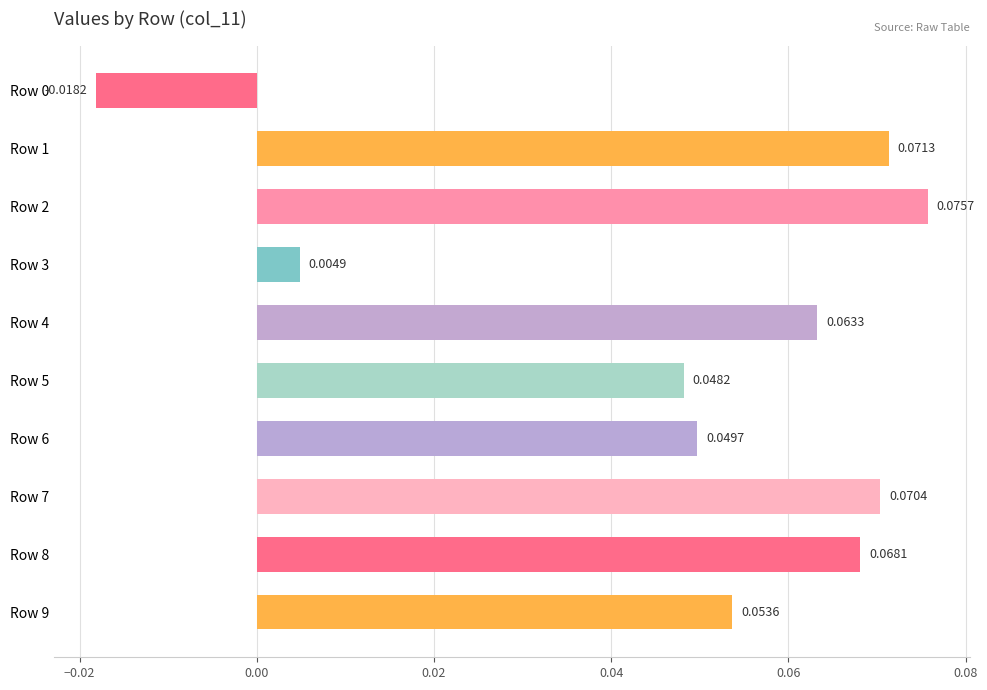

What is the sum of all values?

0.5